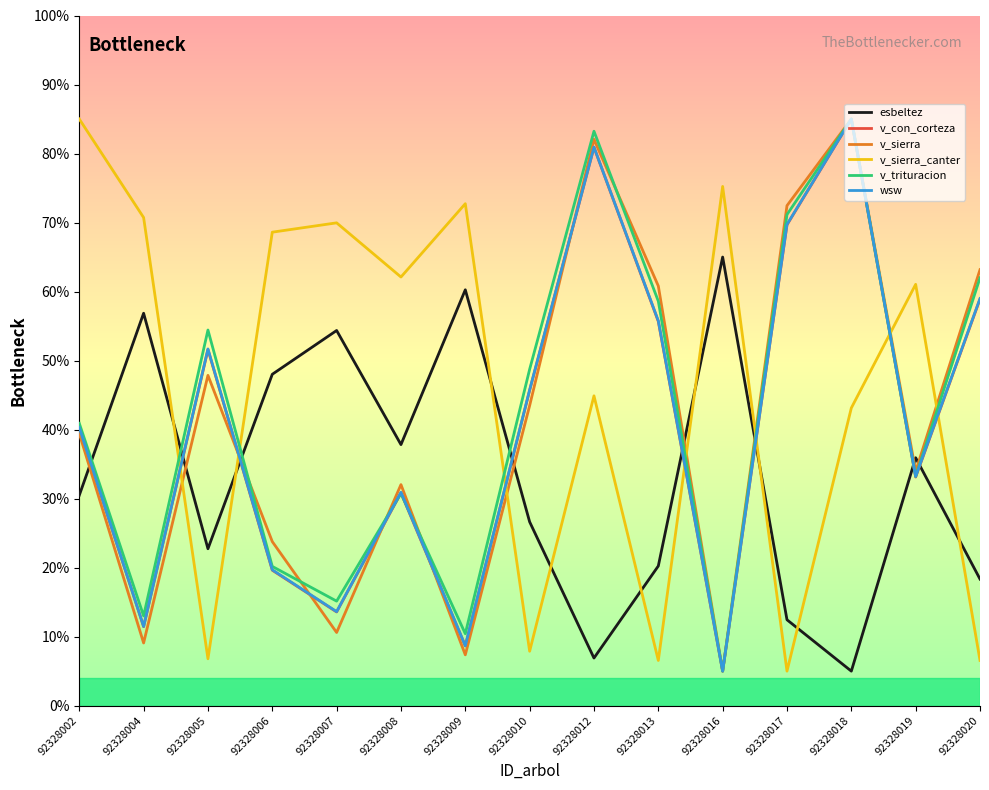

List the labels in order of v_sierra value, smallest first.

92328016, 92328009, 92328004, 92328007, 92328006, 92328008, 92328019, 92328002, 92328010, 92328005, 92328013, 92328020, 92328017, 92328012, 92328018